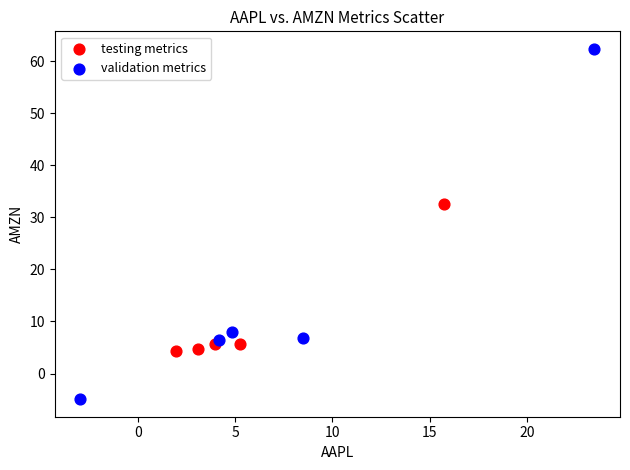

Which series contains the highest Y value?

validation metrics